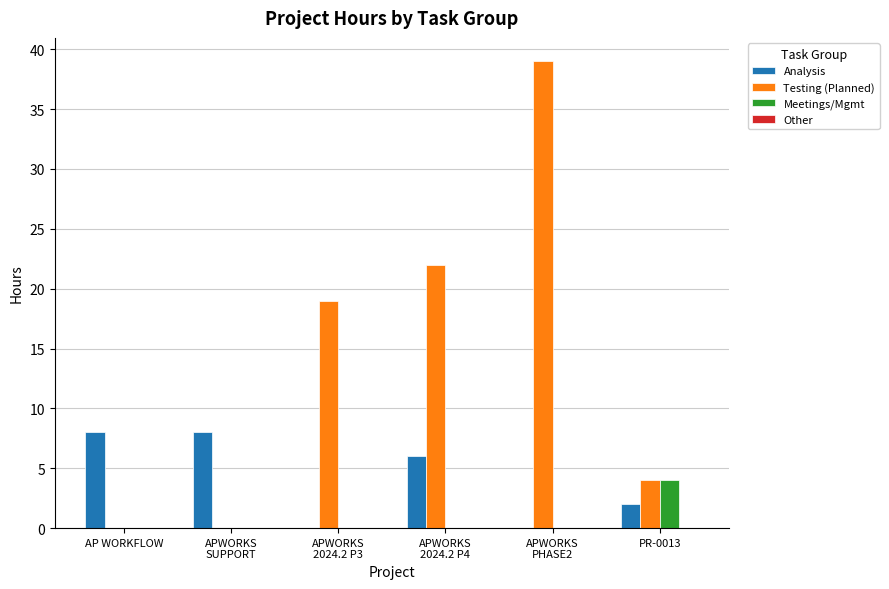

What is the highest value of the Meetings/Mgmt series?

4